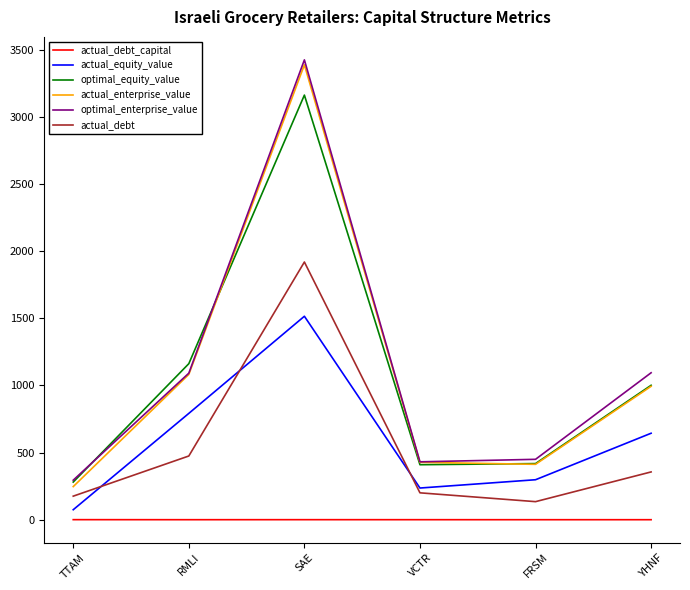

True or false: actual_debt_capital and optimal_enterprise_value intersect in this chart.

False